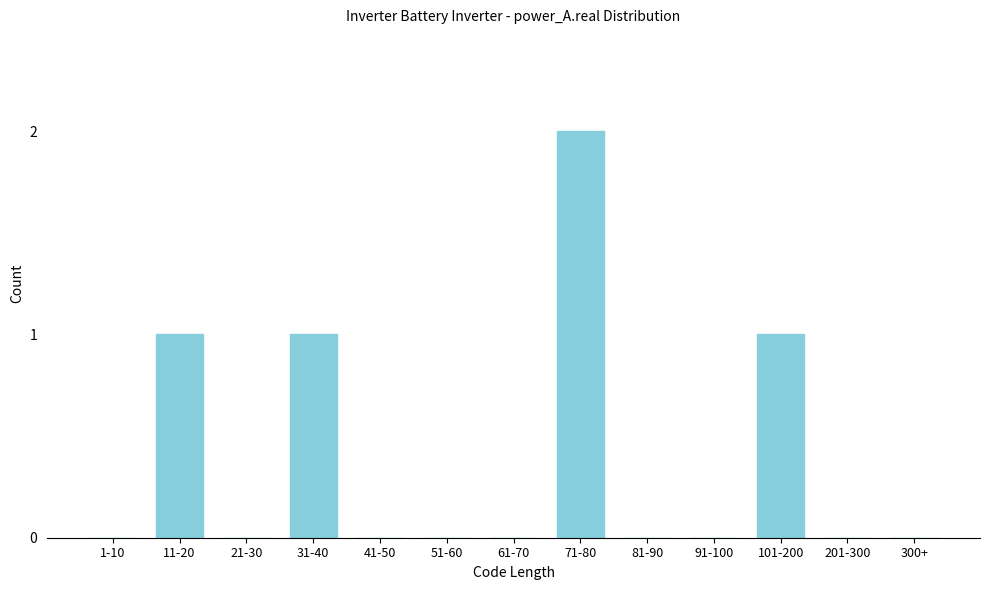

Reading left to right, transcribe all the data shown in this chart.

1-10=0	11-20=1	21-30=0	31-40=1	41-50=0	51-60=0	61-70=0	71-80=2	81-90=0	91-100=0	101-200=1	201-300=0	300+=0